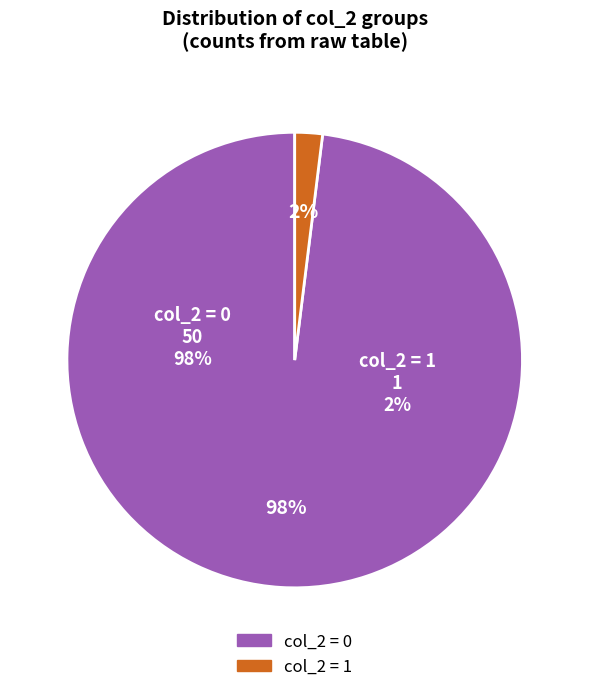

What percentage do col_2=1 and col_2=0 together represent?

100.0%